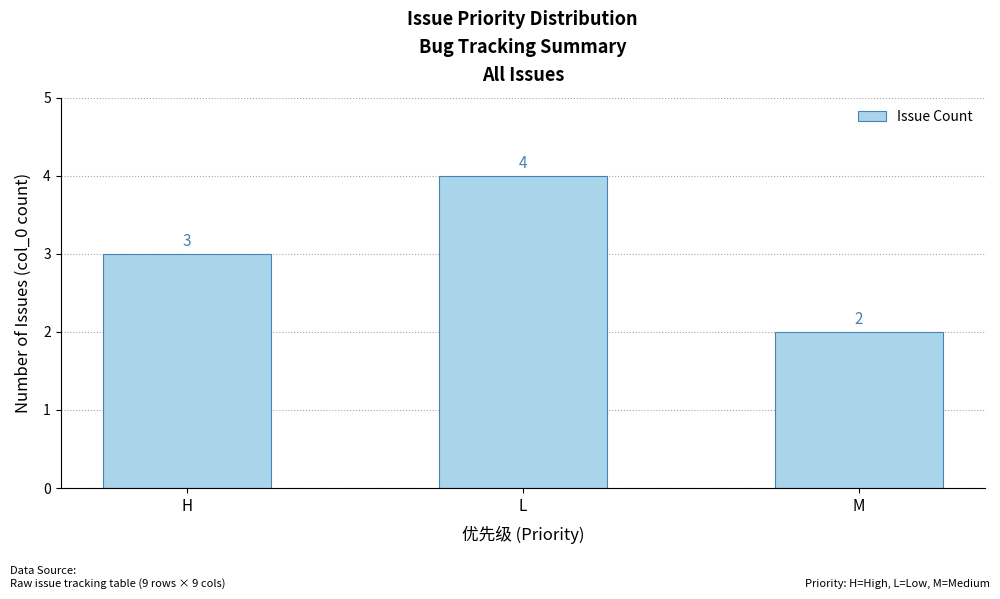

How many values are between 2 and 4?

3